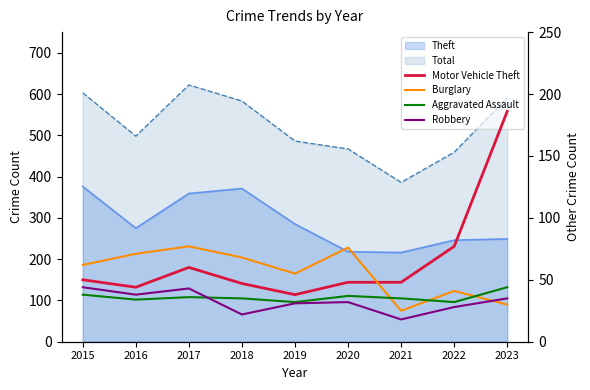

True or false: Motor Vehicle Theft and Burglary cross at least once.

True